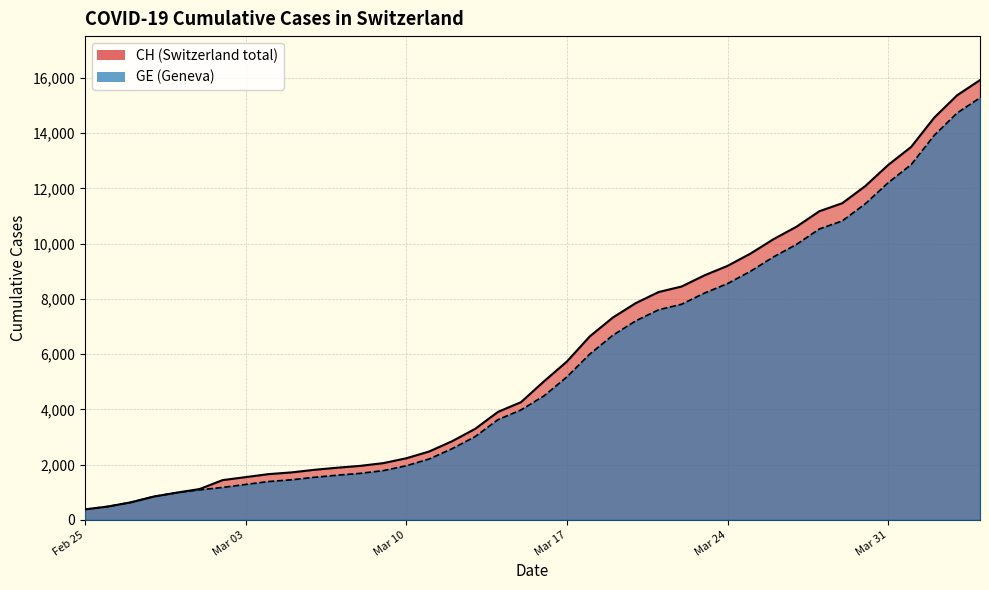

What is the difference between the GE values at 2020-04-03 and 2020-04-01?

1870